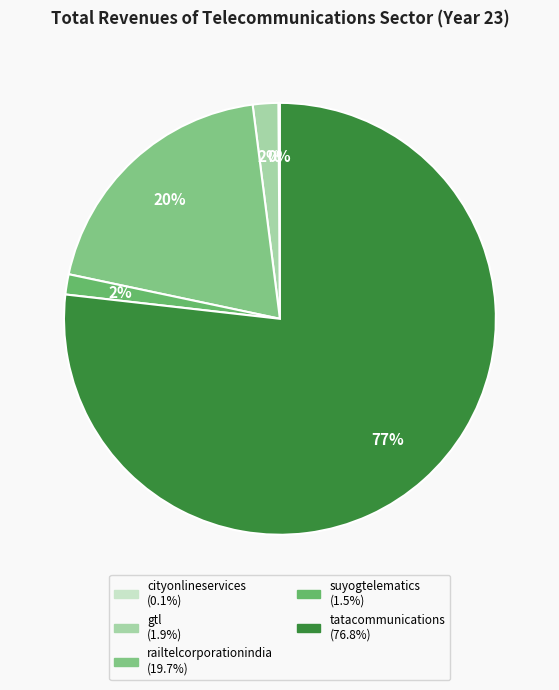

To the nearest percent, what is the average slice percentage?

20%